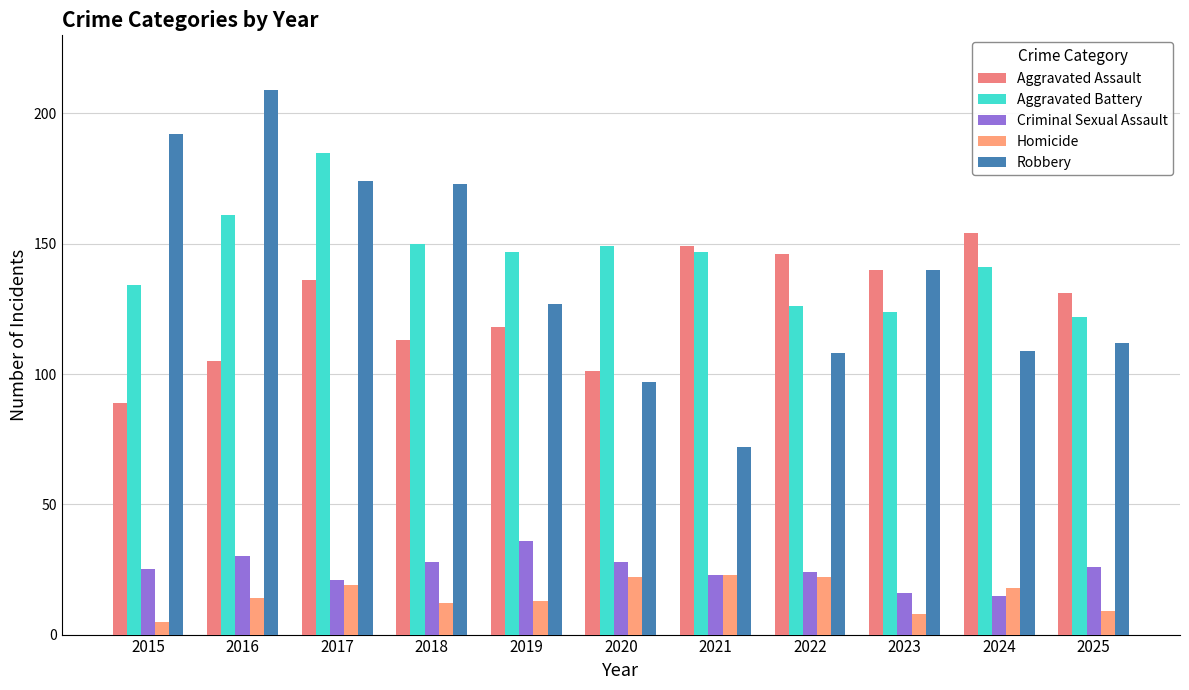

What are all the series names shown in the legend?

Aggravated Assault, Aggravated Battery, Criminal Sexual Assault, Homicide, Robbery